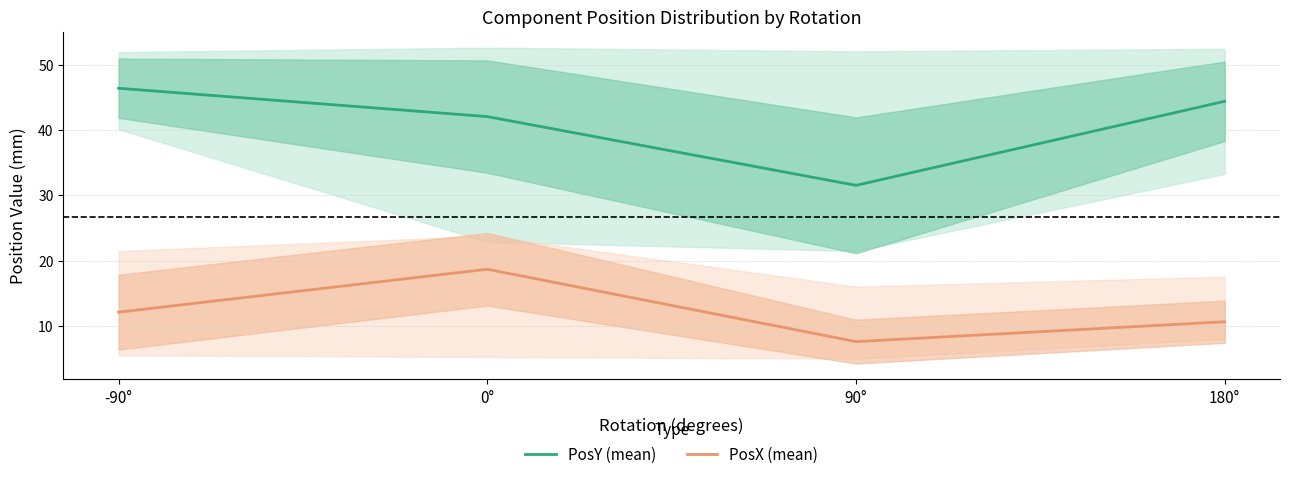

What is the approximate value of PosX (mean) at 90°?

7.6